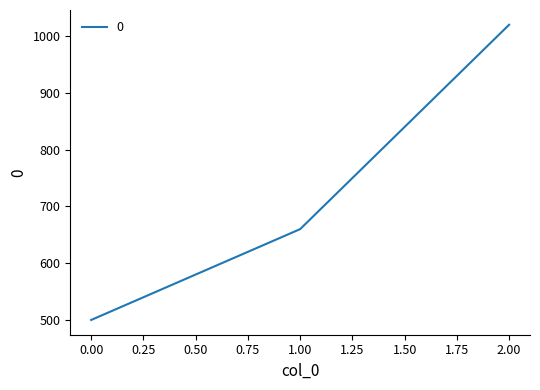

What is the average value?

727